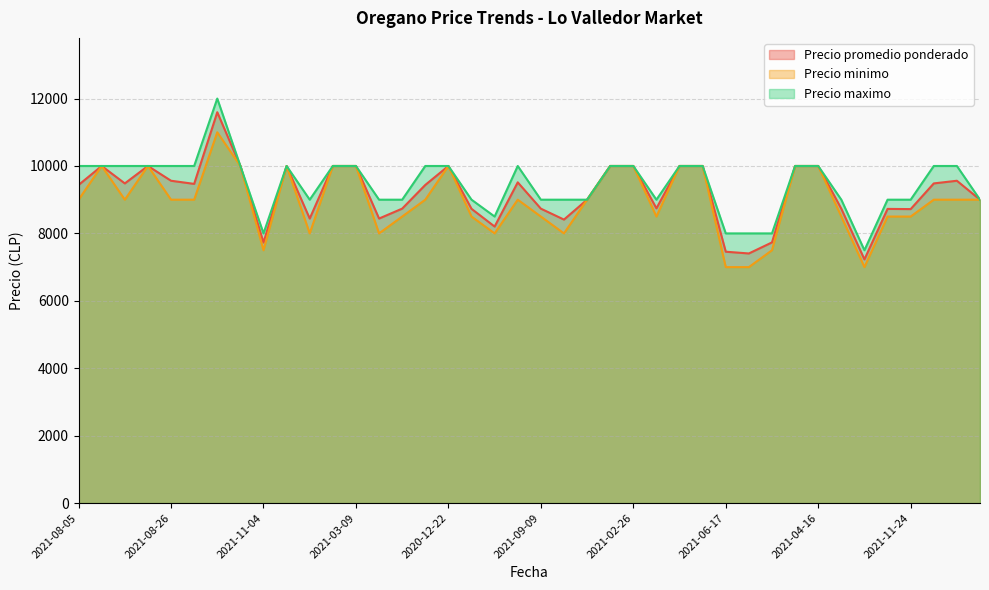

Which series has the largest total across all categories?

Precio maximo